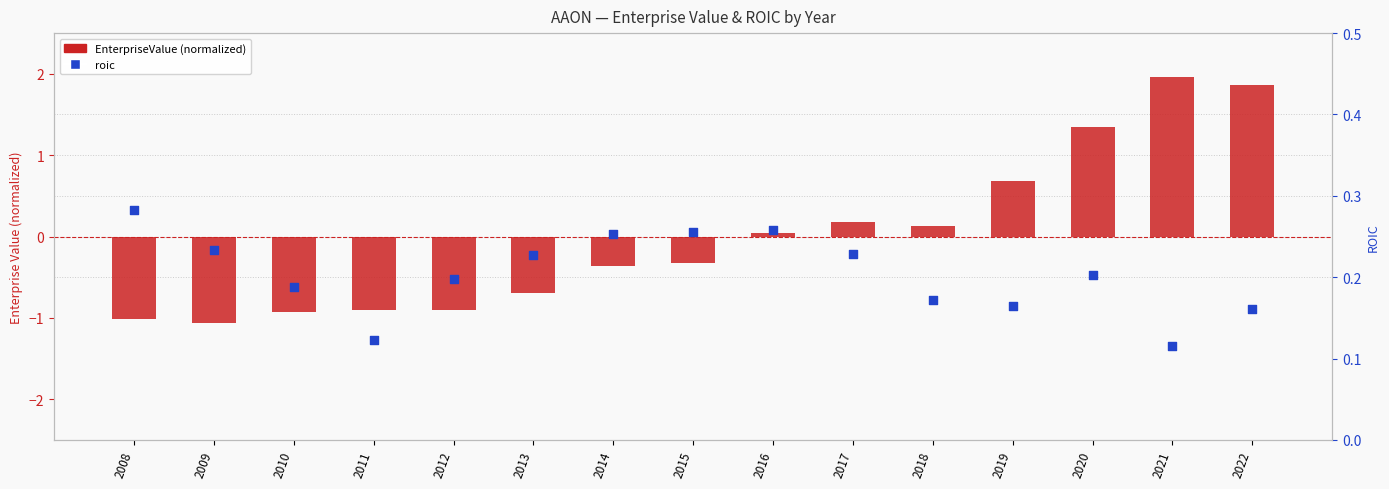

What is the total value across all series at 2018?

0.3